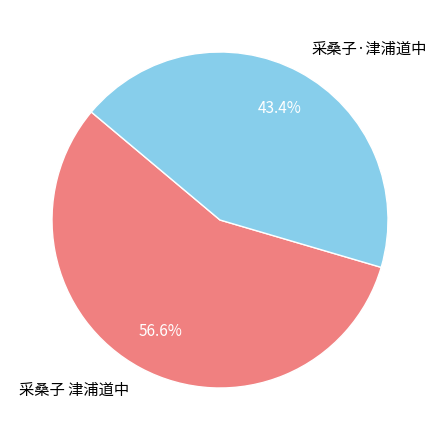

What is the ratio of the value at 采桑子·津浦道中 to the value at 采桑子 津浦道中?

0.8